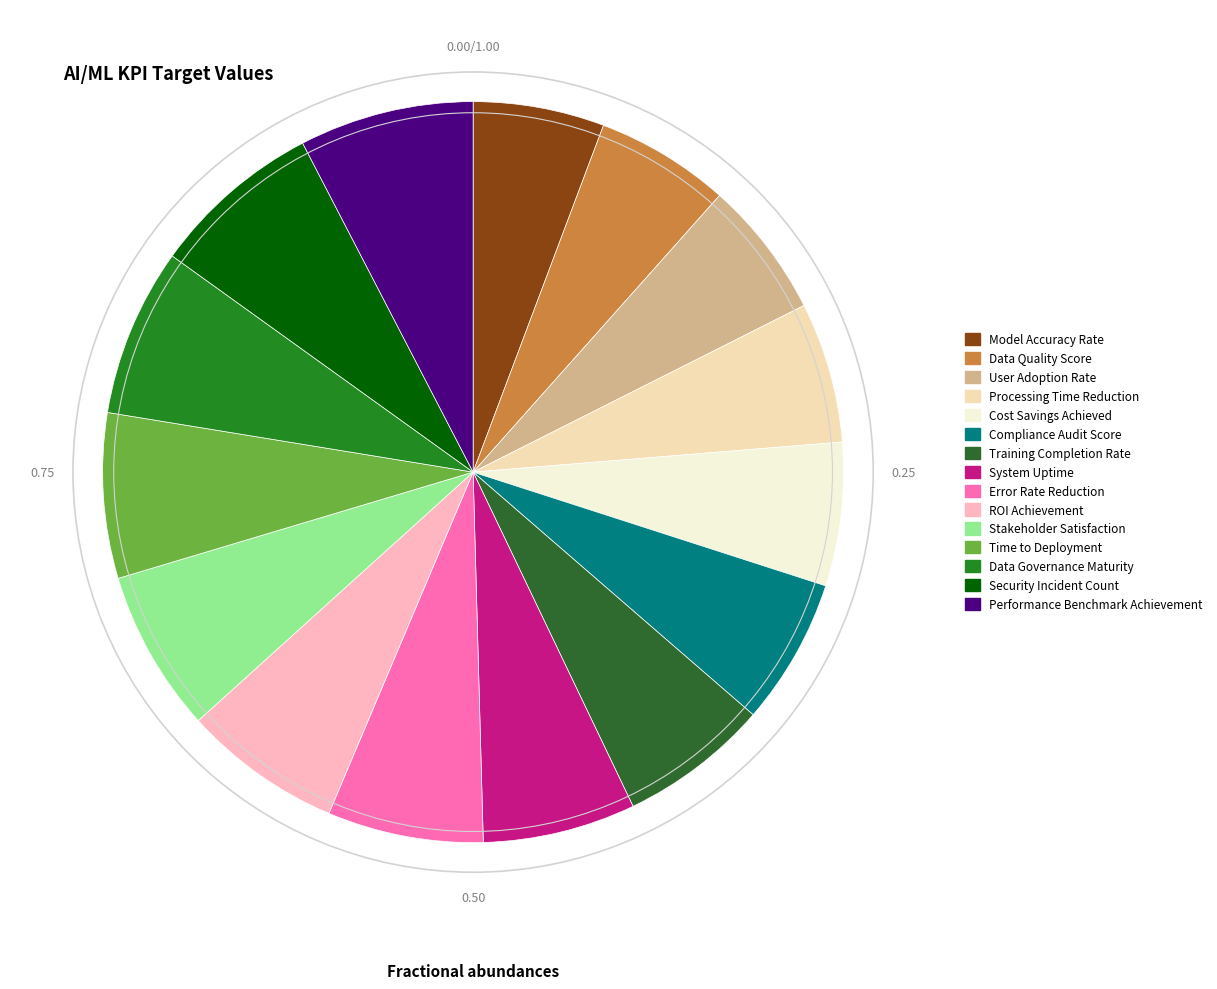

To the nearest percent, what is the combined percentage of Data Quality Score and Security Incident Count?

13%